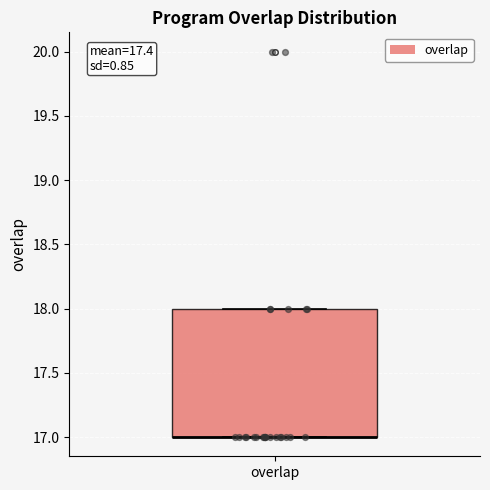

Where is the lower edge of the box for overlap on the y-axis? The values are not printed on the chart, so give them approximately, as read against the axis.

17